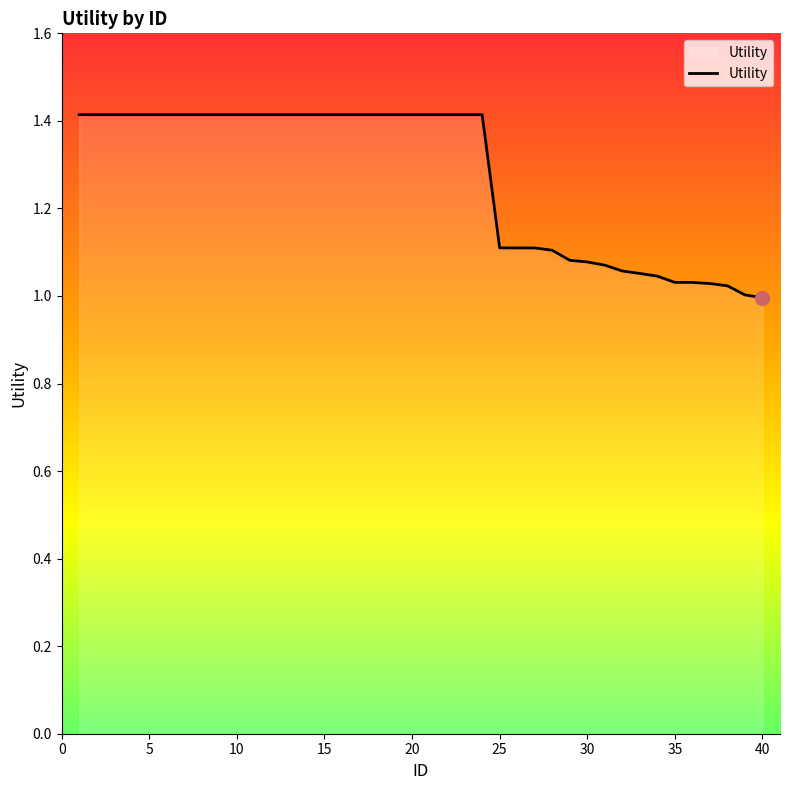

What is the difference between the maximum and minimum values?

0.4